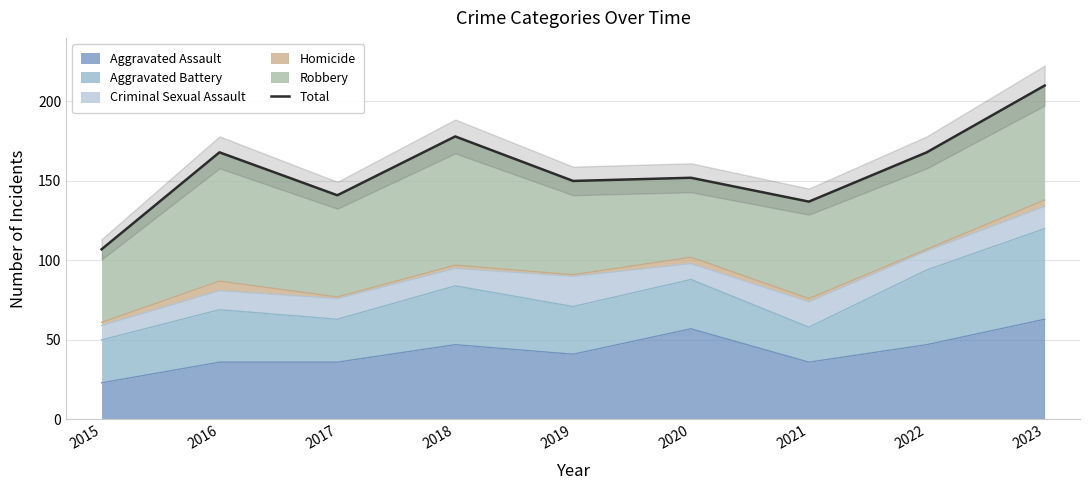

What value does the data have at 2022?

168